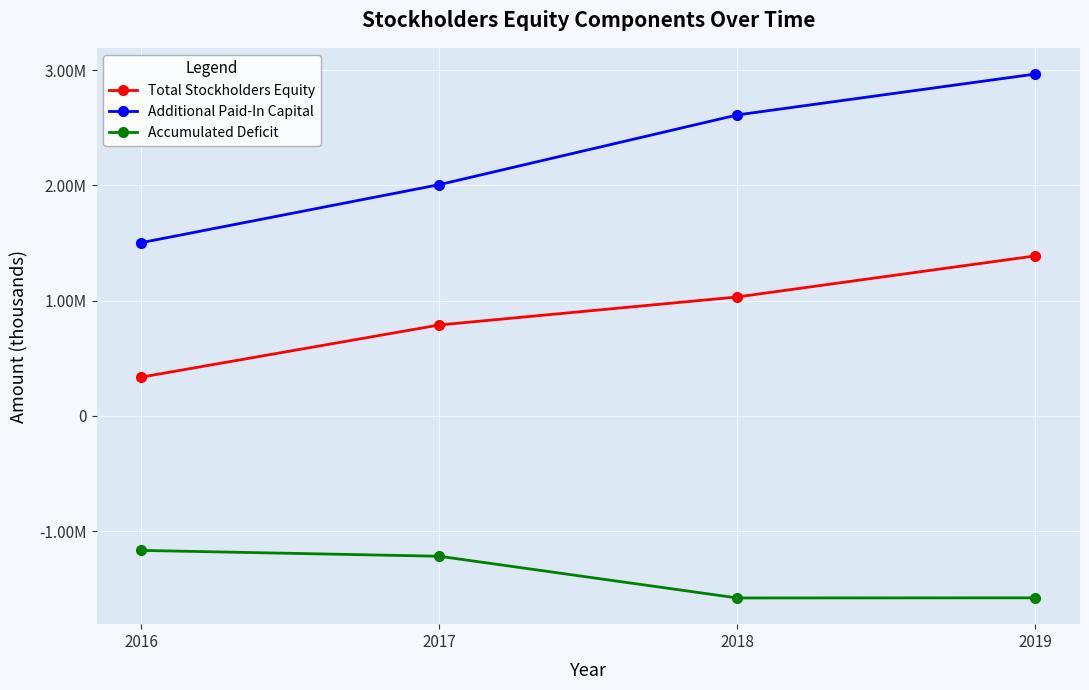

What is the spread (max minus min) of values at 2019?

4543799